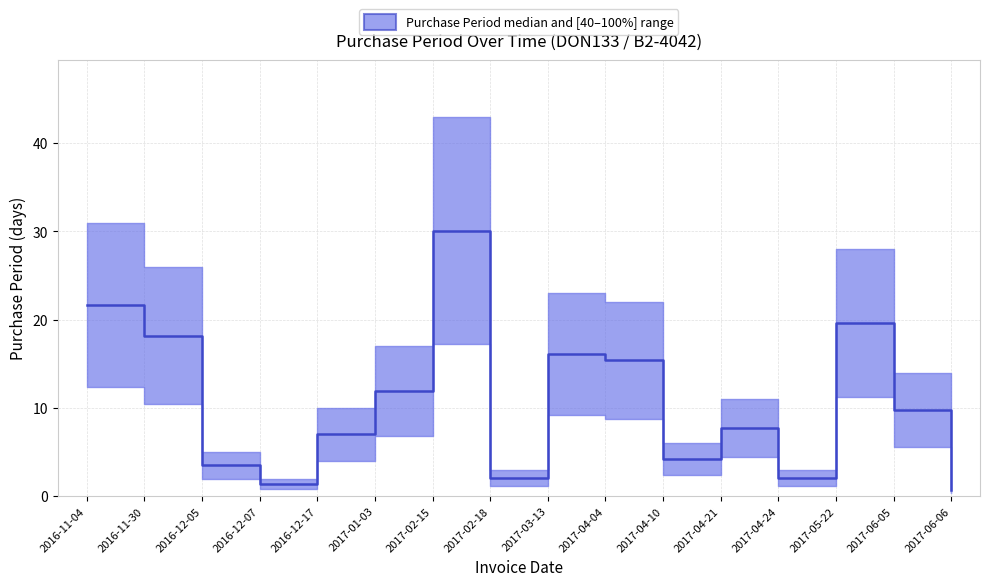

How many points are lower than both their immediate neighbors (excluding endpoints)?

4